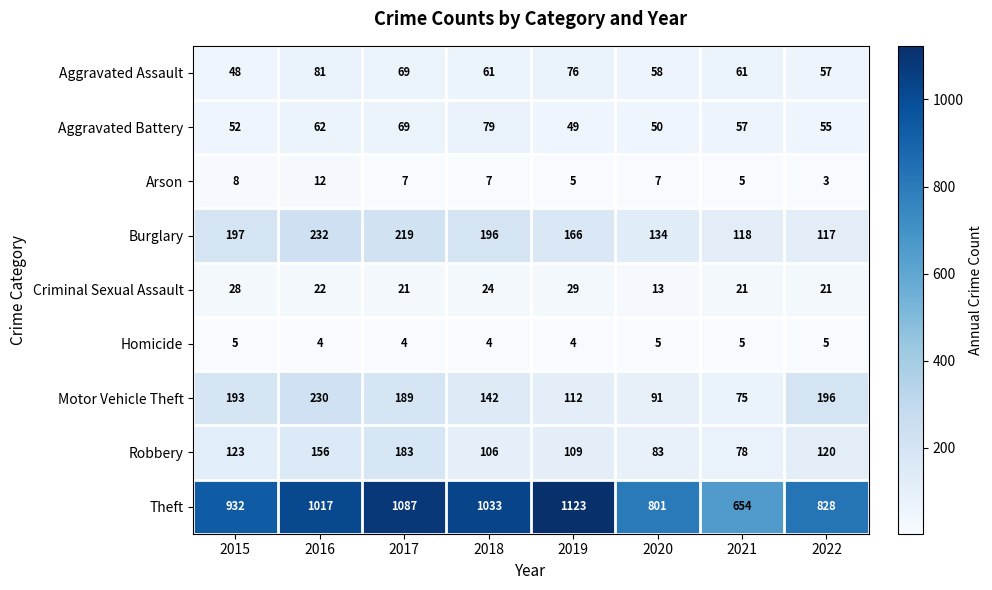

Is it true that Arson equals 3 at 2019?

False